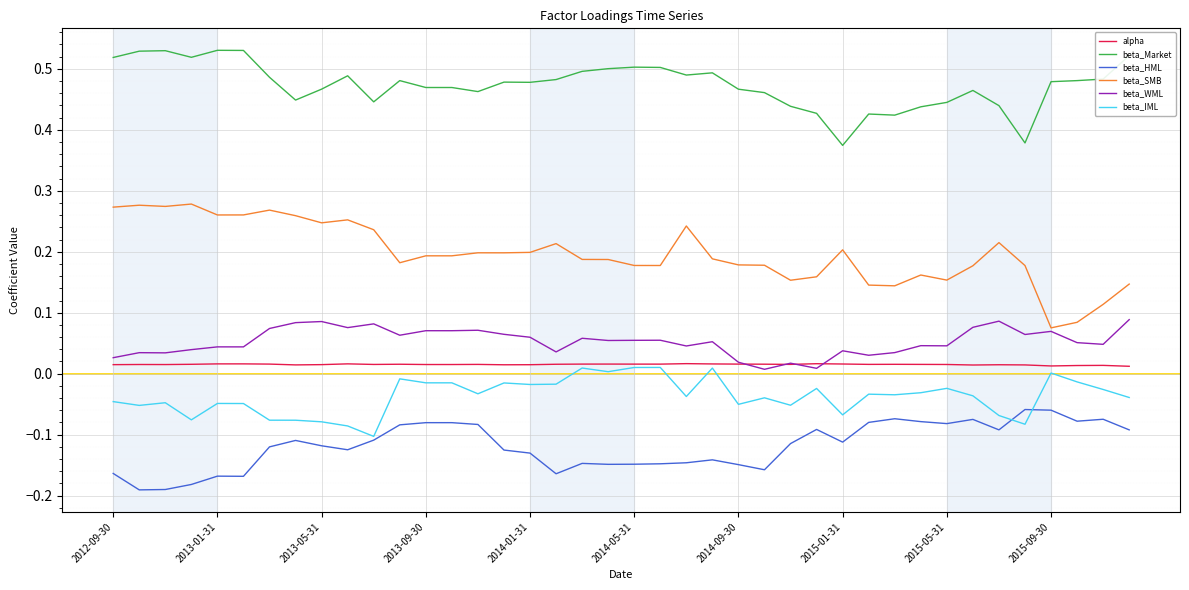

True or false: beta_HML and alpha intersect in this chart.

False